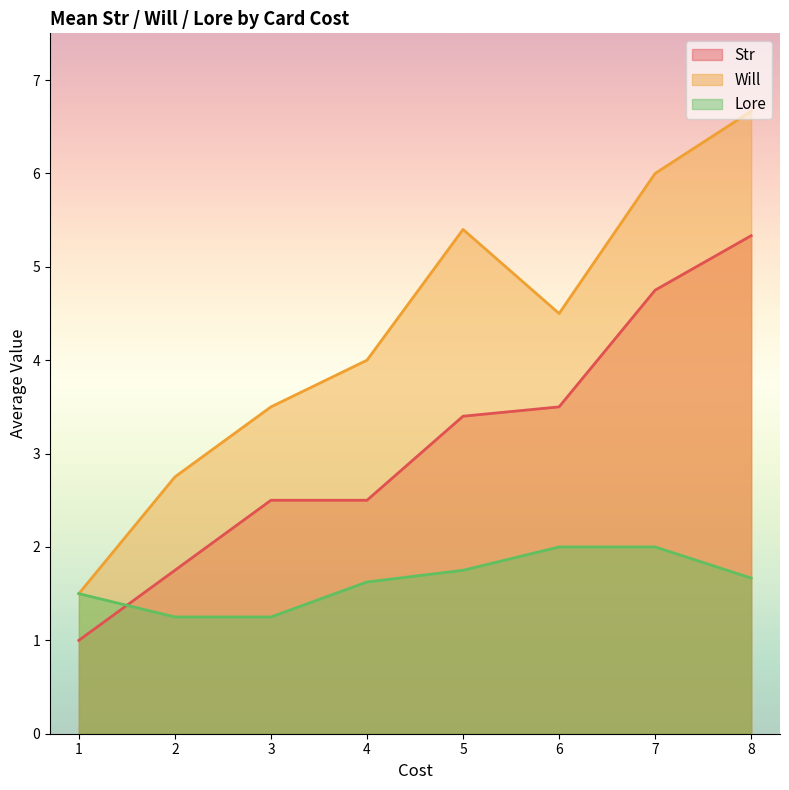

What is the approximate value of Will at 5?

5.4